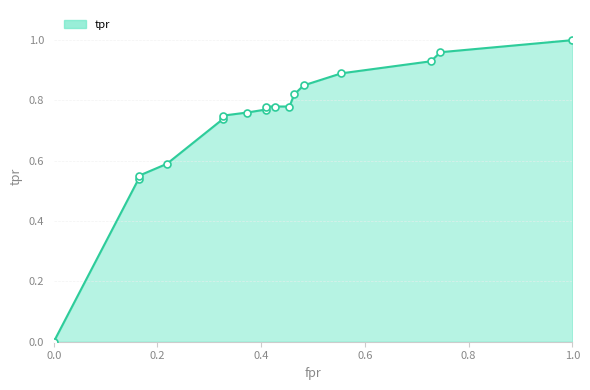

Between 0.37272727272727274 and 0.21818181818181817, which is larger?

0.37272727272727274